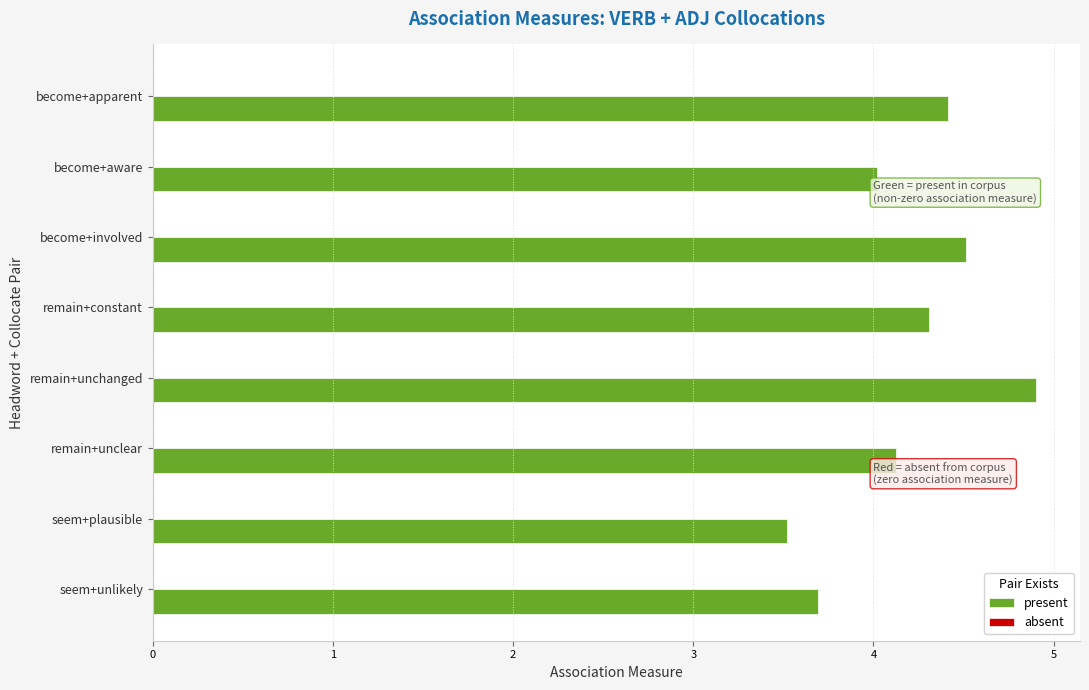

Which has a higher value, remain+unclear or seem+unlikely?

remain+unclear